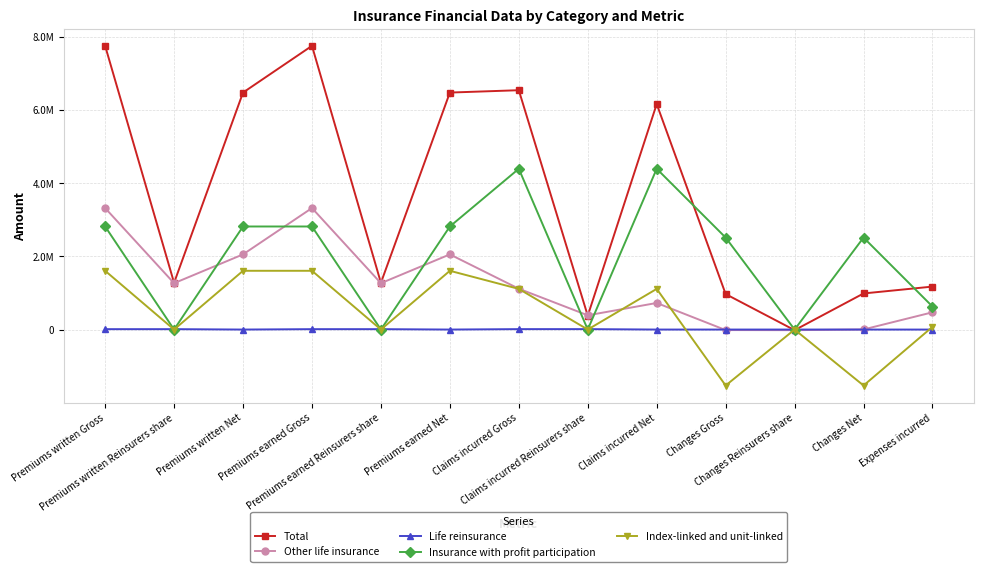

What is the highest value of the Total series?

7746847